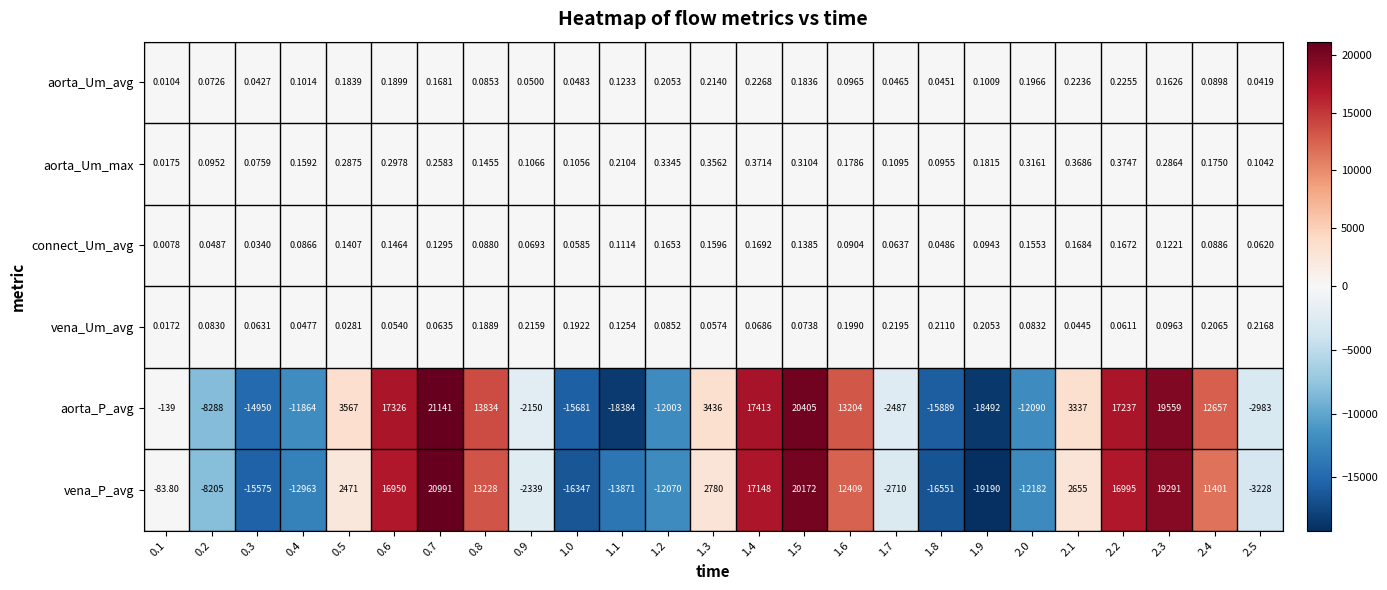

Which series has the largest total across all categories?

aorta_P_avg